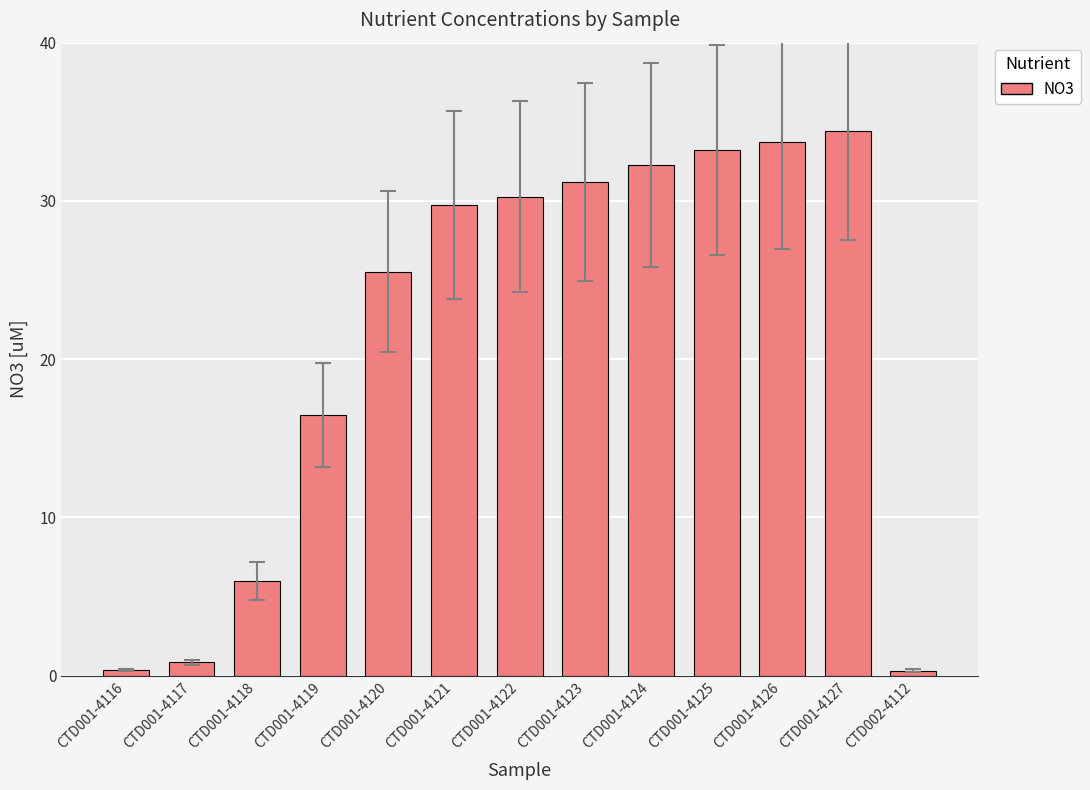

What is the value of the 11th bar from the left?

33.7